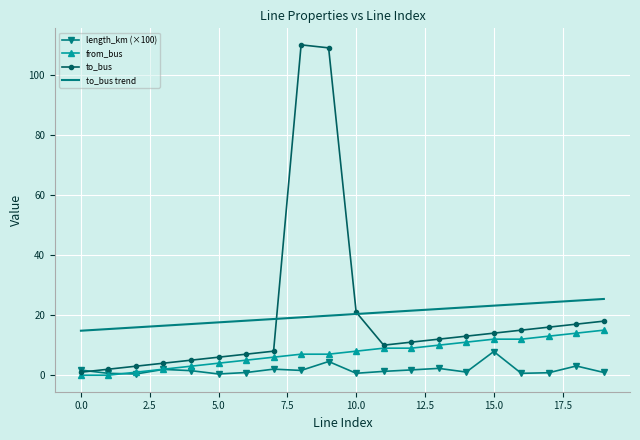

Rank the series by their maximum value, from highest to lowest.

to_bus, to_bus trend, from_bus, length_km (×100)